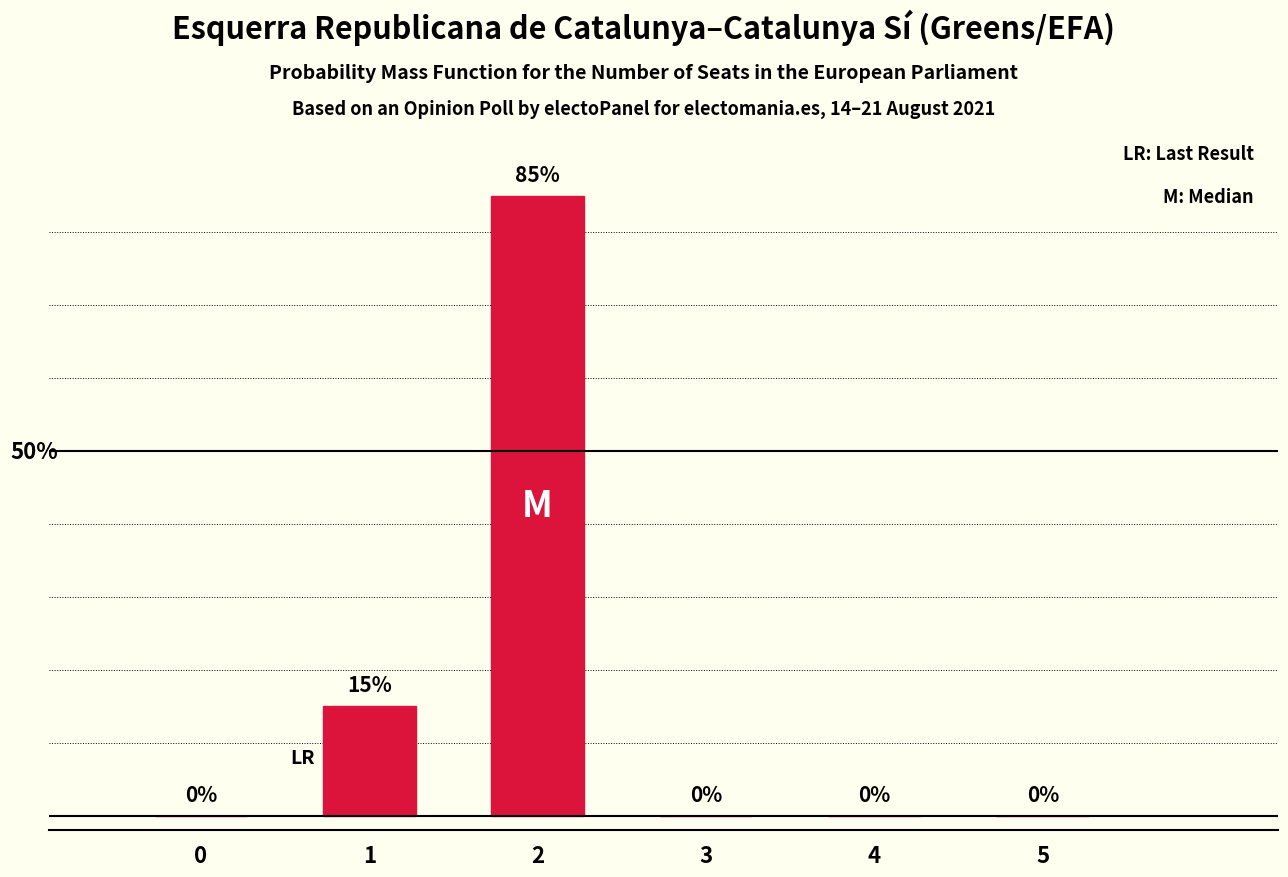

Are the bars horizontal?

No